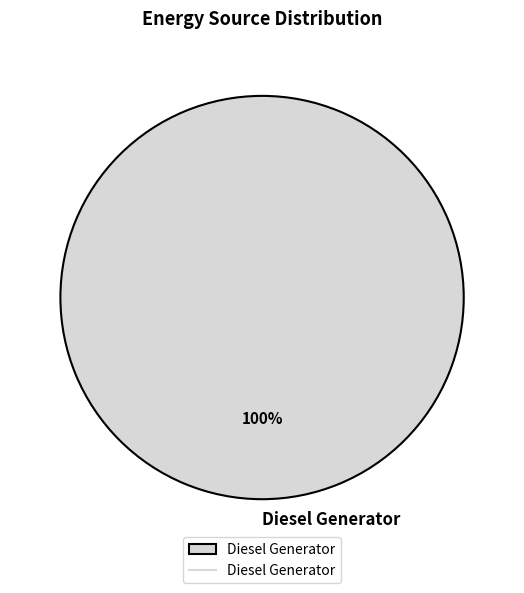

Does any single category account for the majority?

Yes